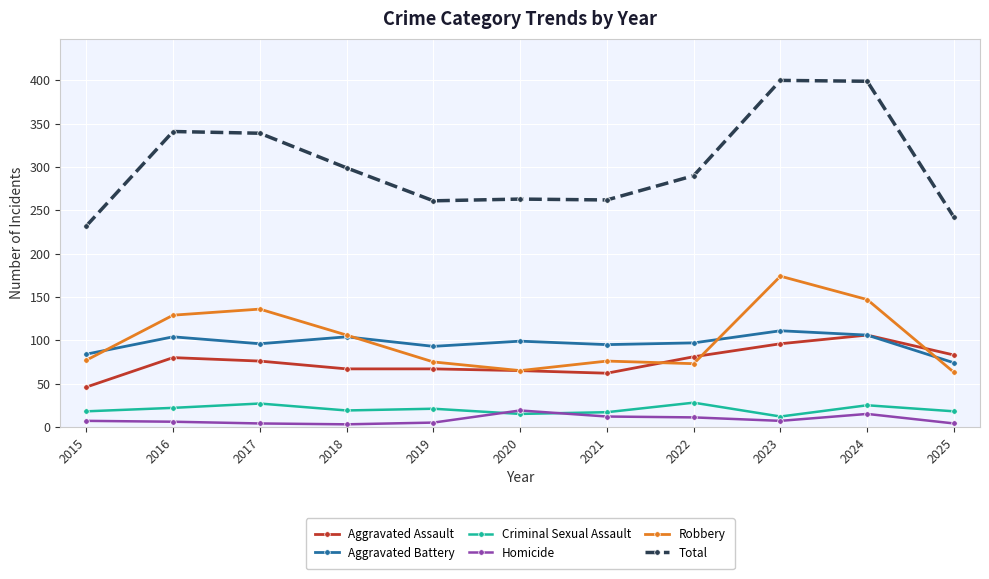

Rank the series at 2023 from lowest to highest value.

Homicide, Criminal Sexual Assault, Aggravated Assault, Aggravated Battery, Robbery, Total